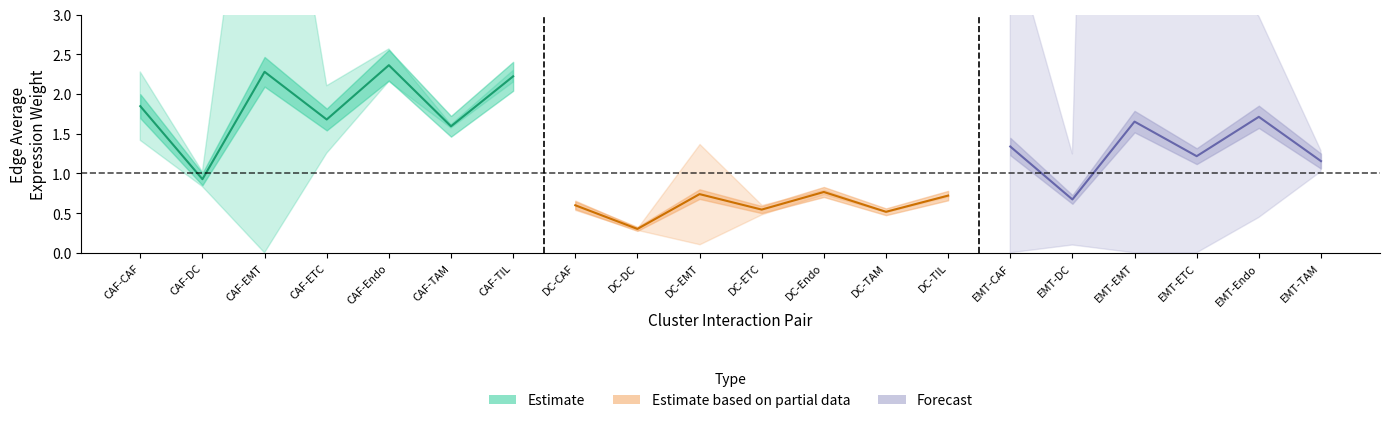

How many distinct data groups are displayed?

3